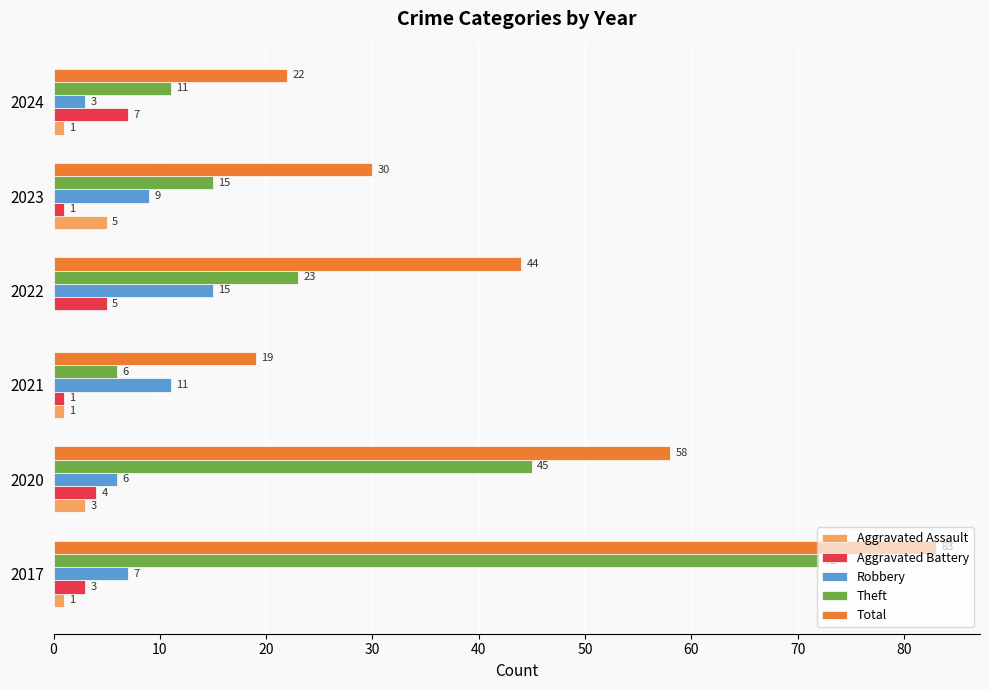

What is the sum of all Total values?

256